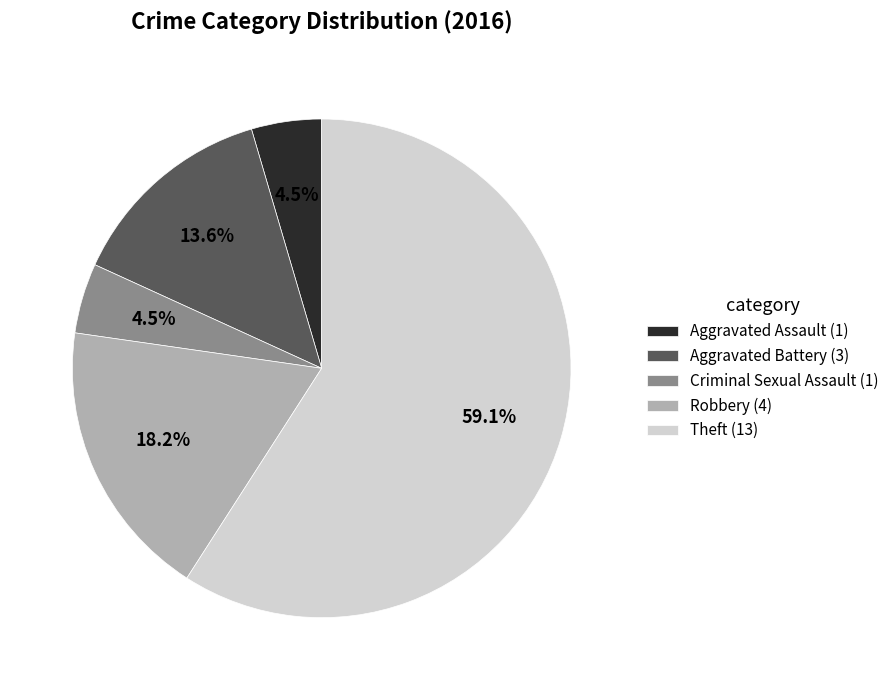

Is there a majority slice in this chart?

Yes